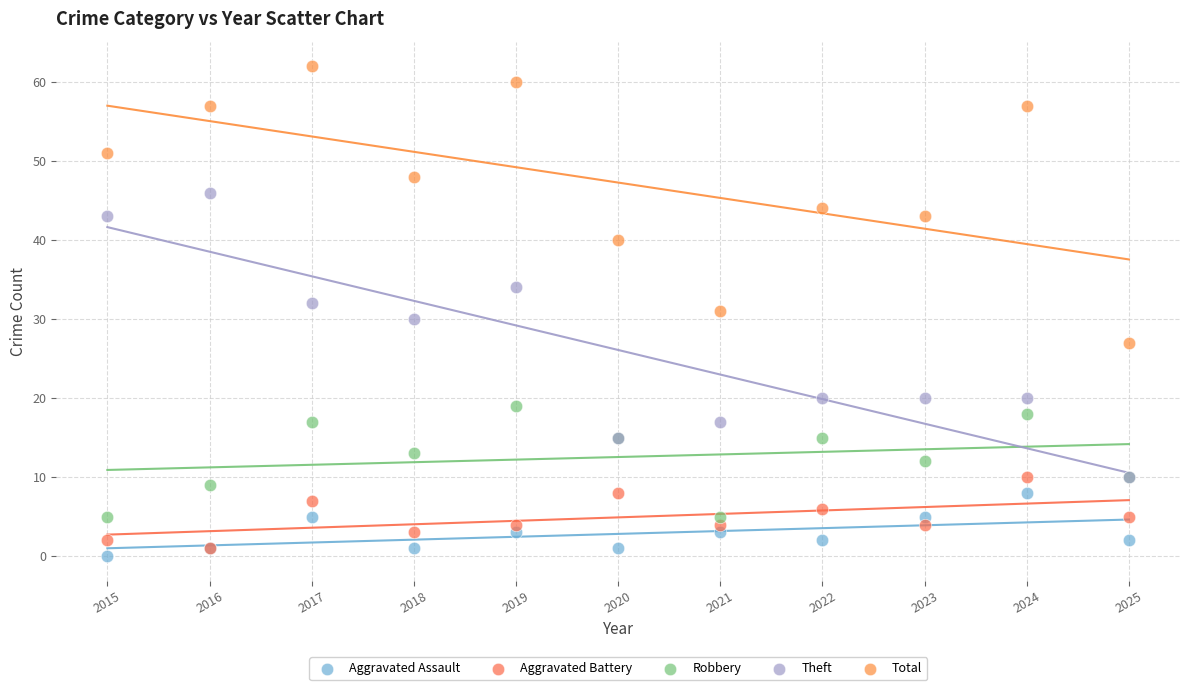

Which series reaches the minimum Y coordinate?

Aggravated Assault